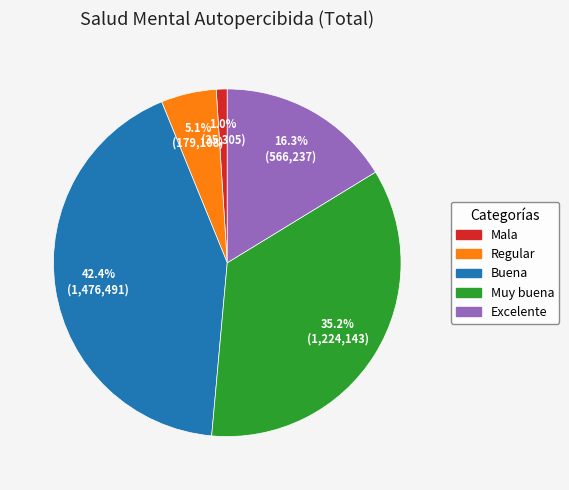

What is the largest slice in the pie chart?

Buena